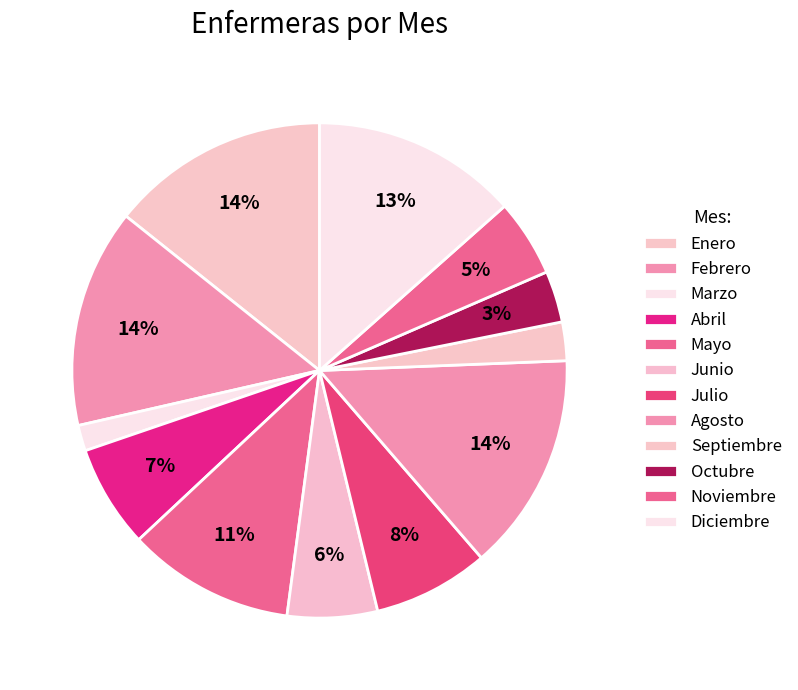

Count the number of slices in the pie.

12